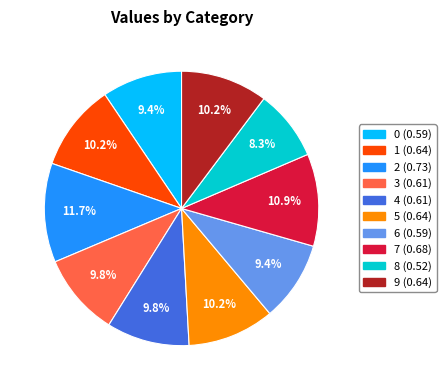

How many segments does this pie chart have?

10